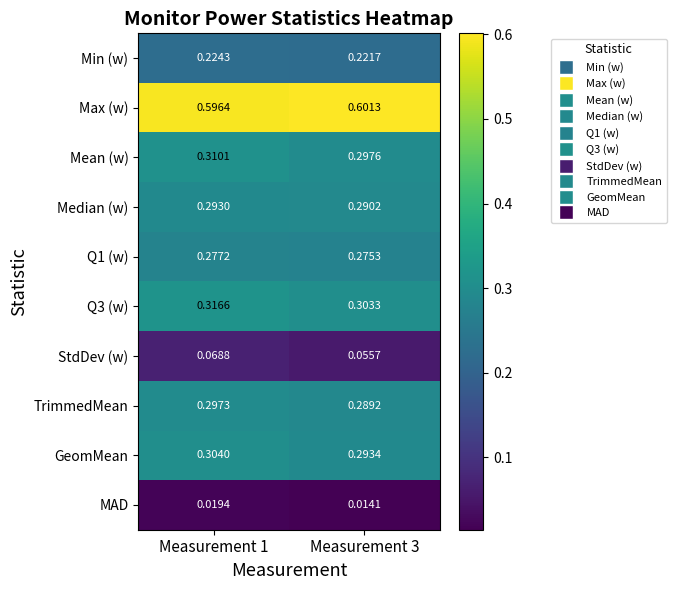

Which series has the largest total across all categories?

Max (w)